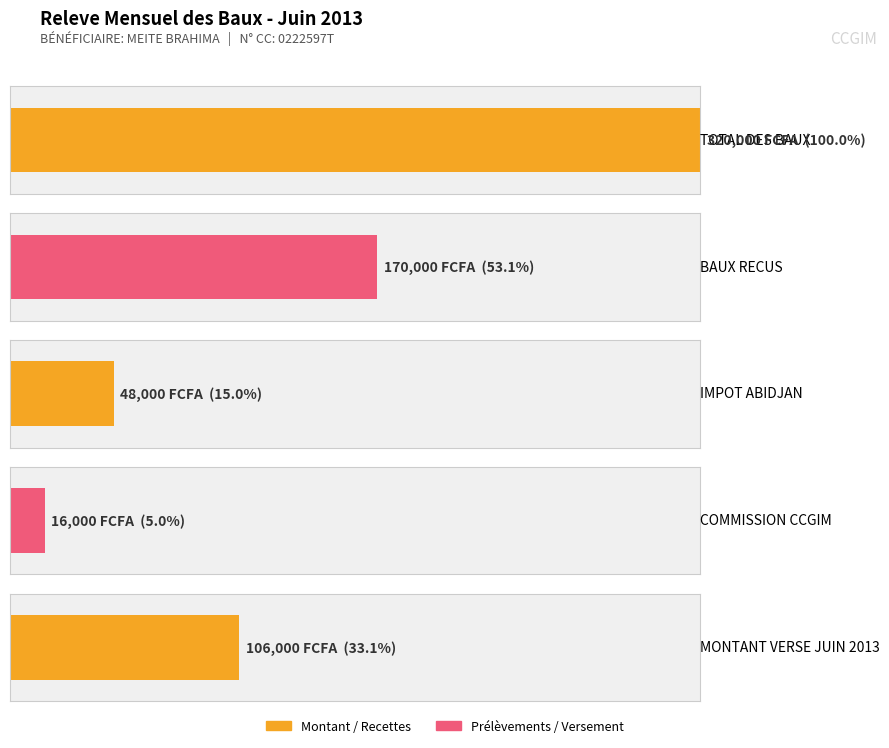

What is the sum of all values?

320000